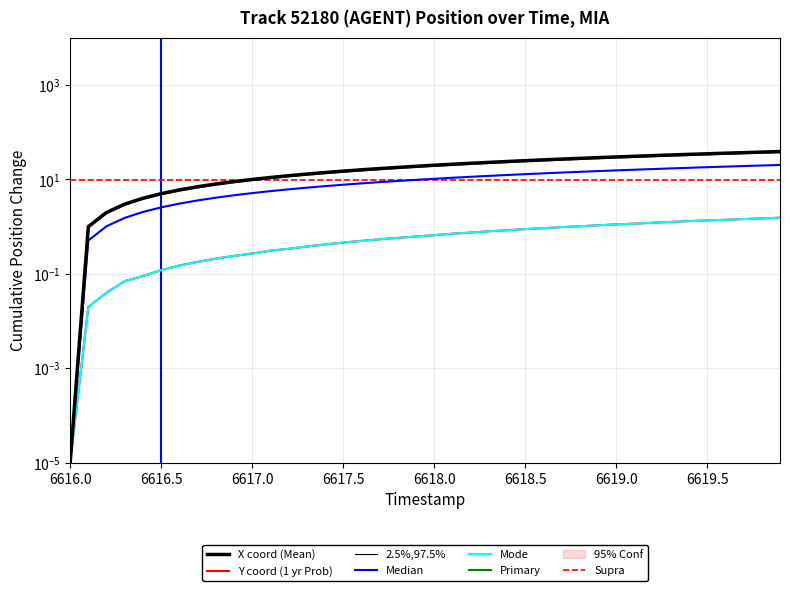

True or false: Y has a value of 1.8 at 6619.0.

False